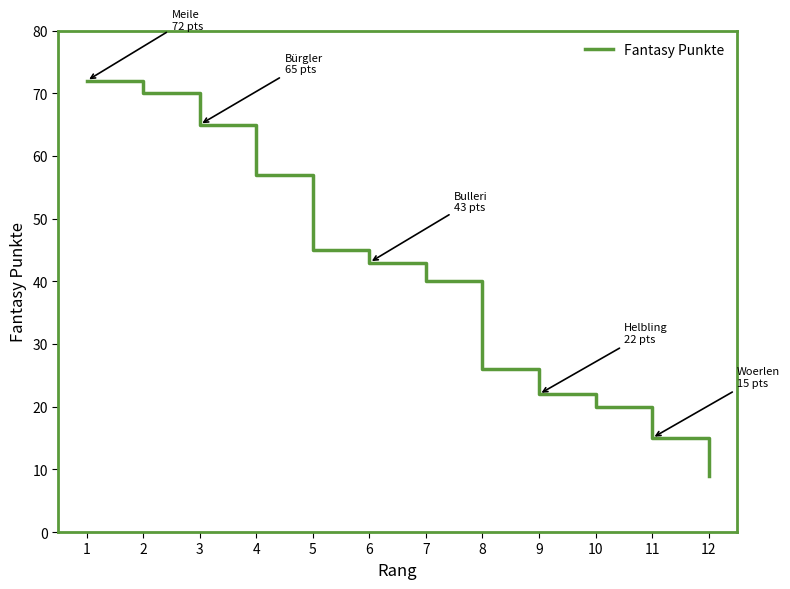

Reading left to right, transcribe all the data shown in this chart.

72	70	65	57	45	43	40	26	22	20	15	9